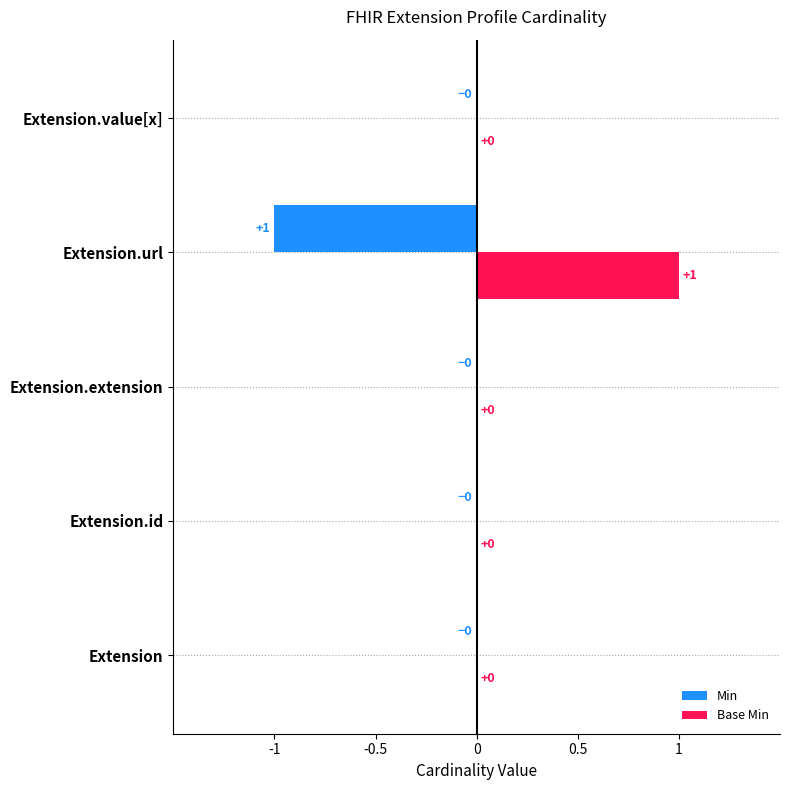

Which series has the largest total across all categories?

Base Min